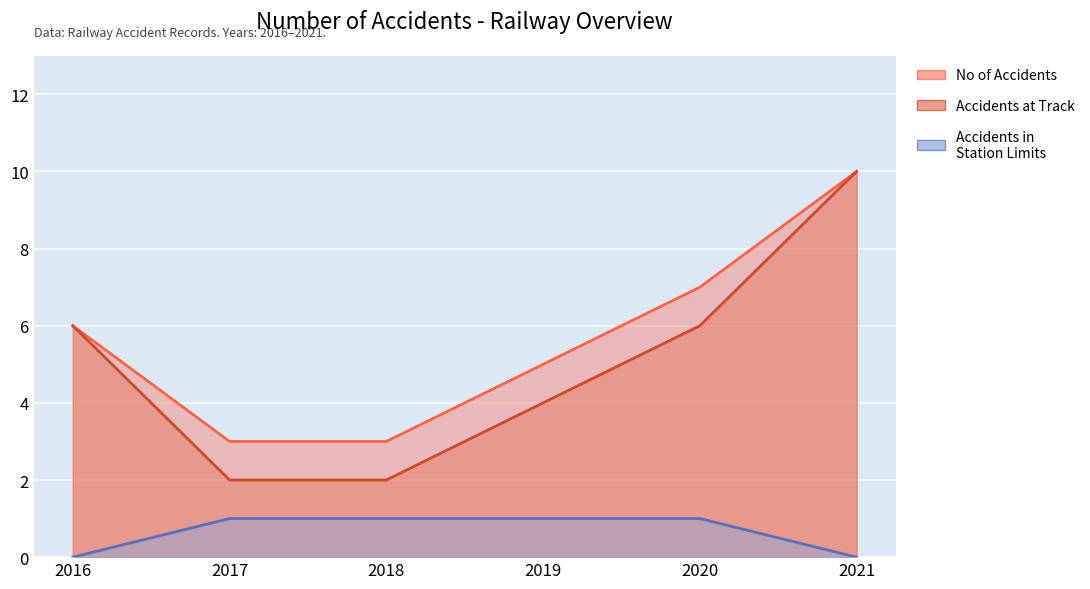

At which label does Accidents at Track reach its minimum?

2017